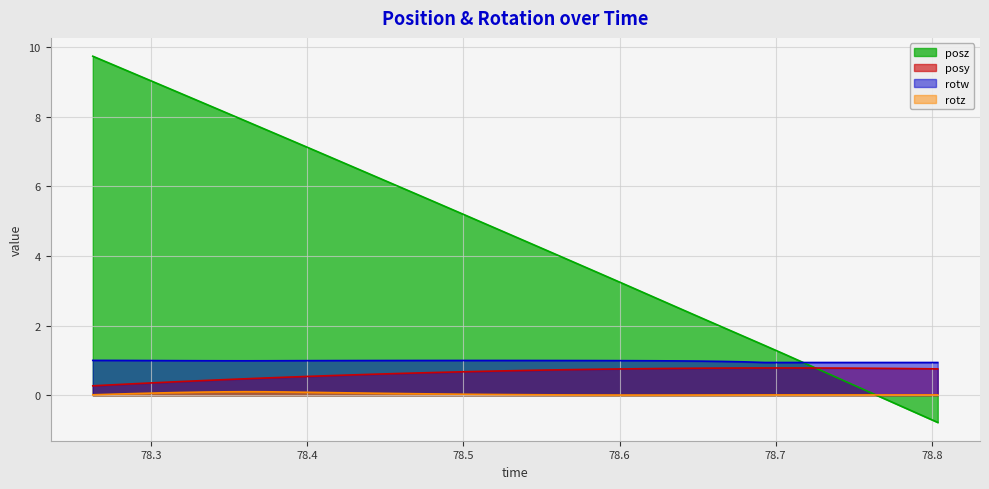

How many data points in posz are less than 4?

18